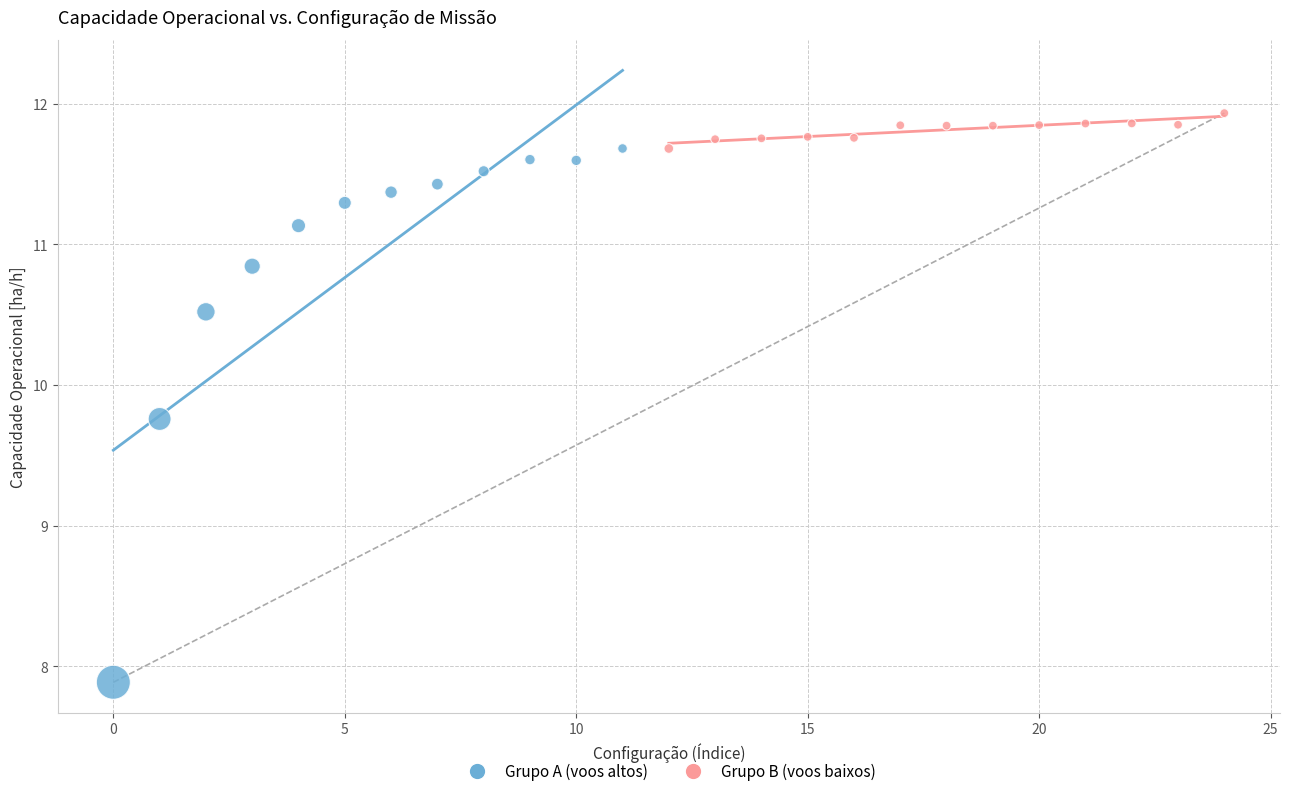

Which series contains the highest Y value?

Grupo B (voos baixos)